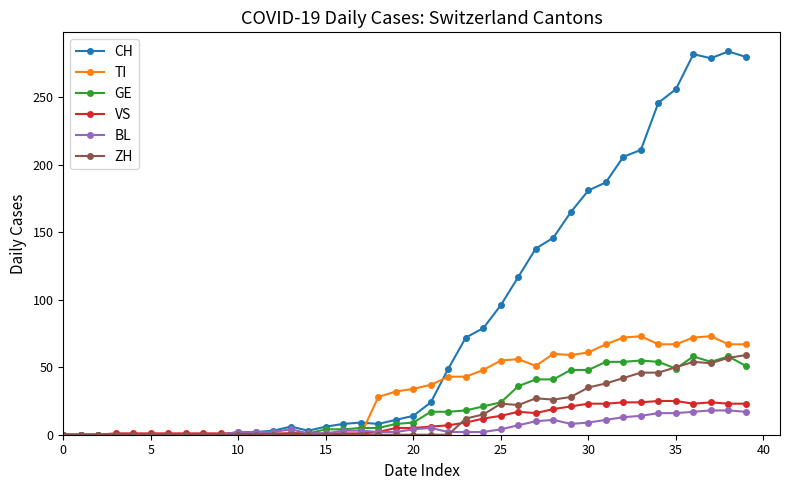

How many categories are shown in the chart?

40